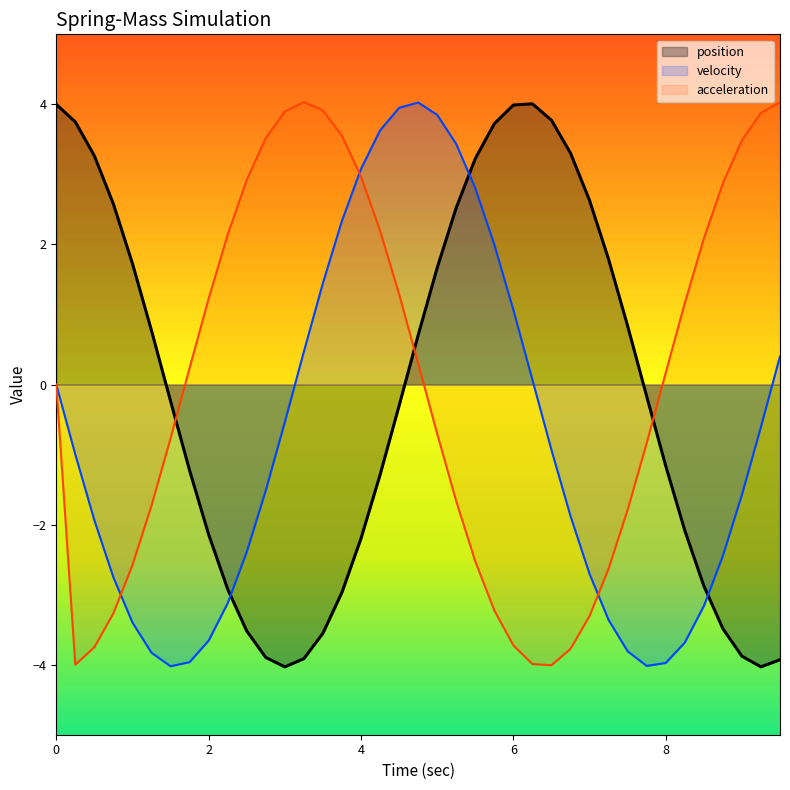

The value at 16 is 5.5. True or false?

False